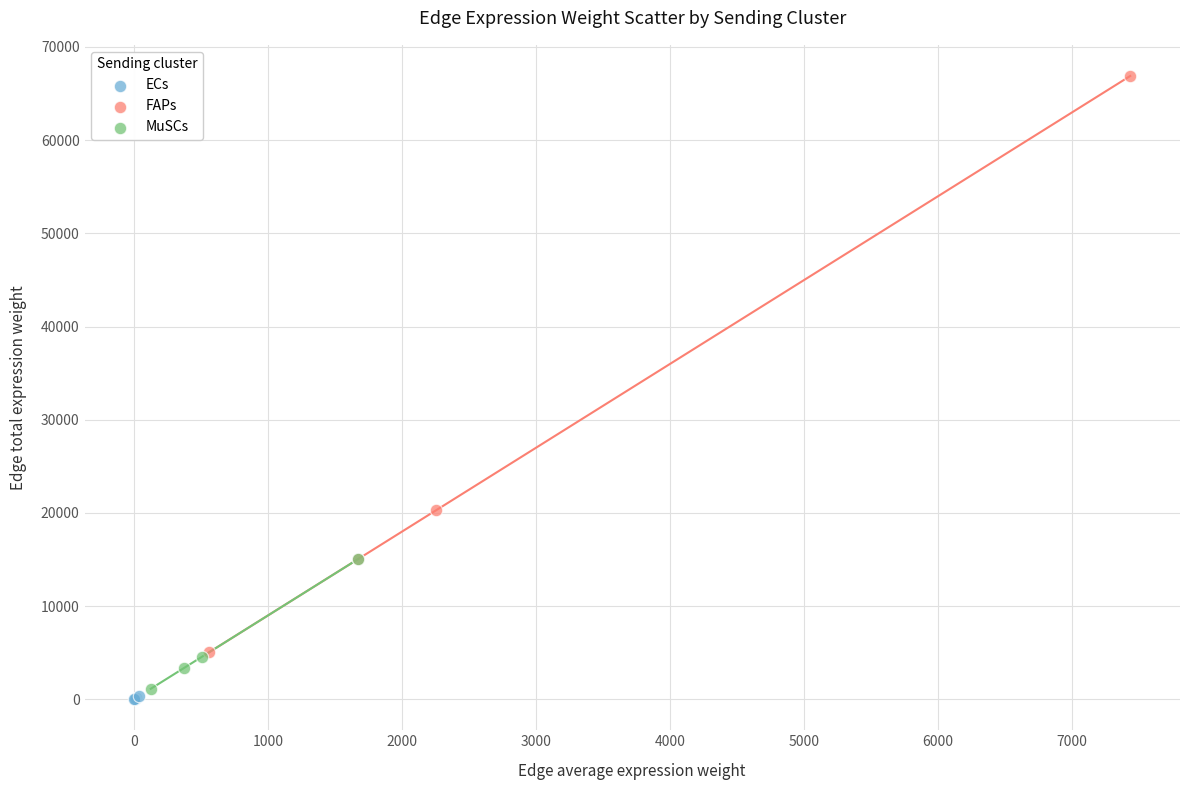

Which series contains the highest Y value?

FAPs